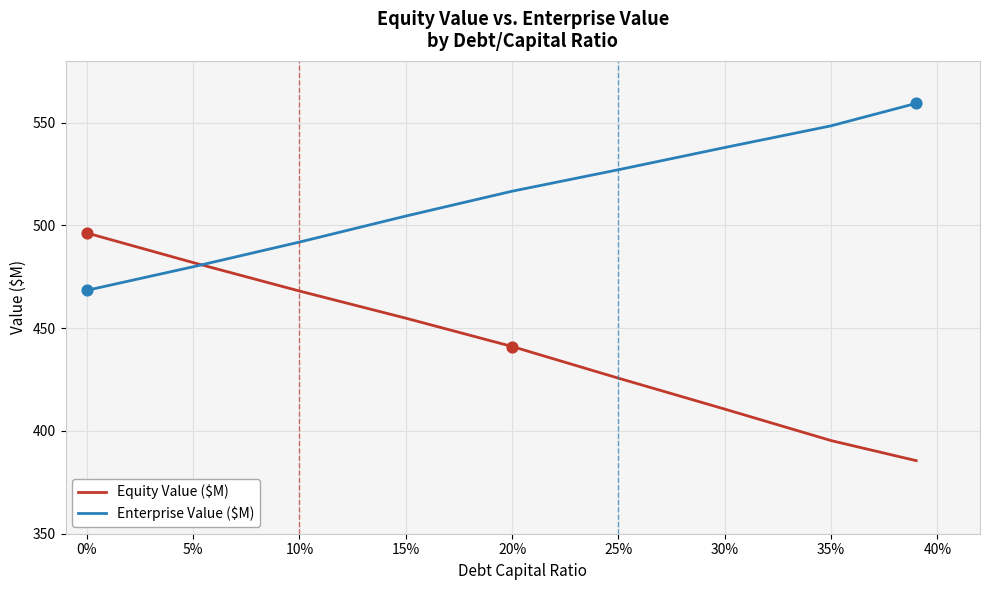

Which series has the largest total across all categories?

Enterprise Value ($M)